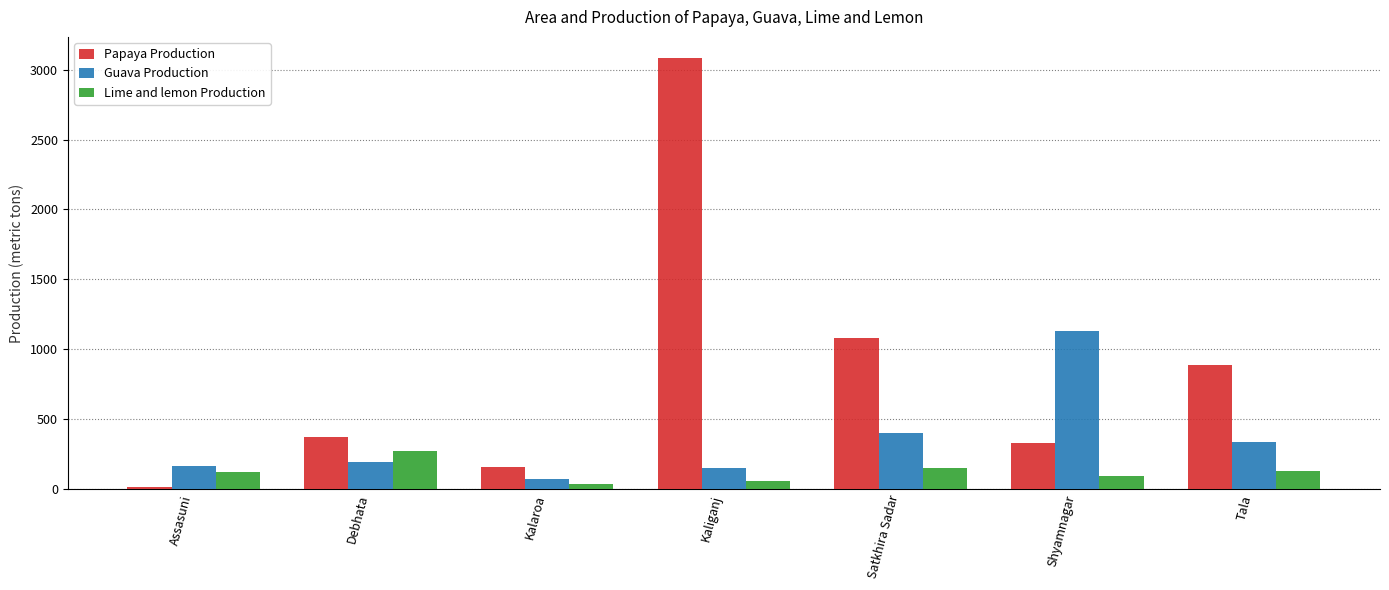

Rank the series at Tala from lowest to highest value.

Lime and lemon Production, Guava Production, Papaya Production